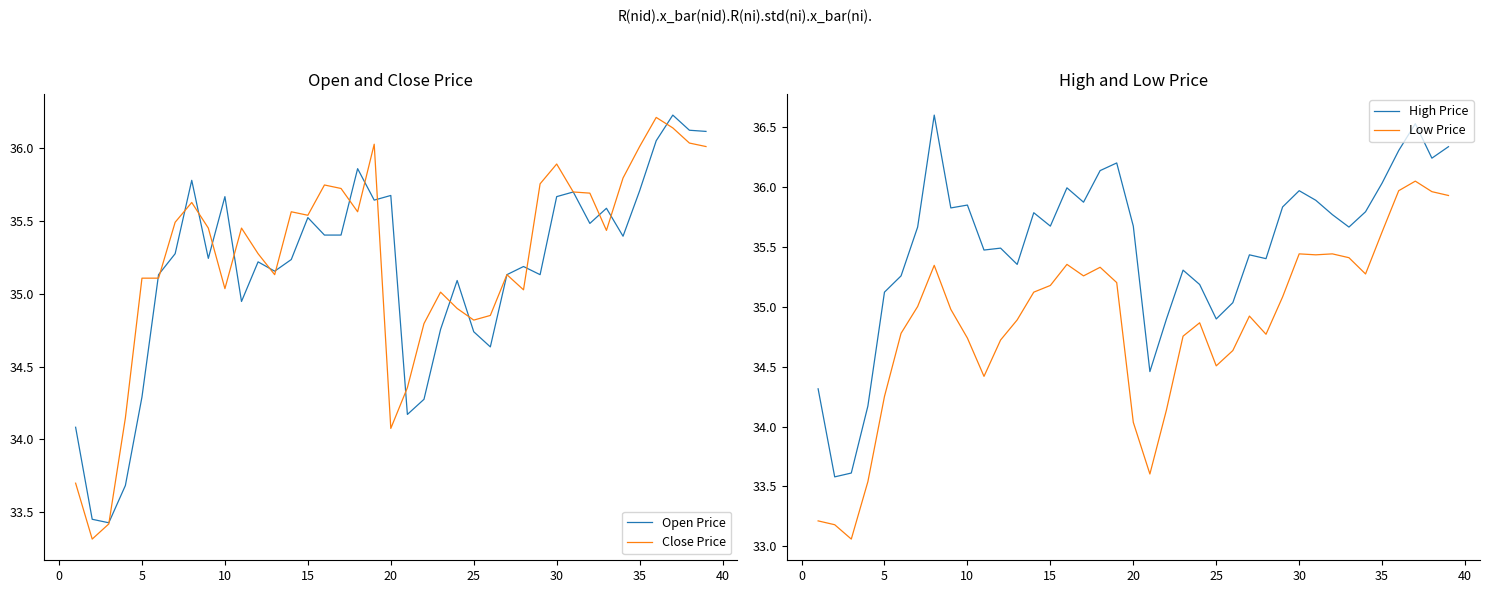

What is the lowest value of the Open Price series?

33.4